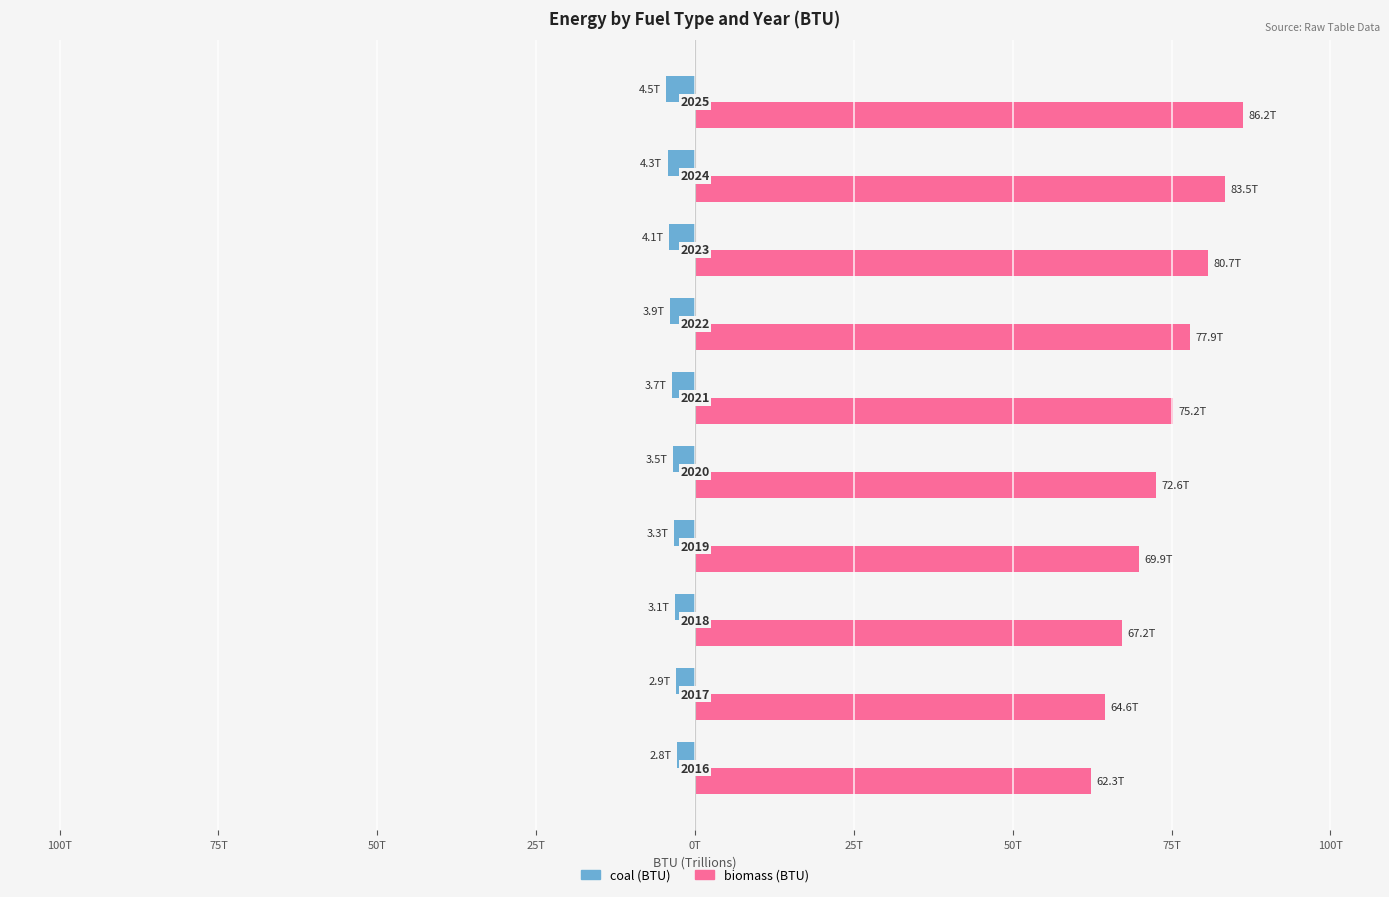

What is the value of the coal (BTU) bar at the 3rd from the left?

-3.1